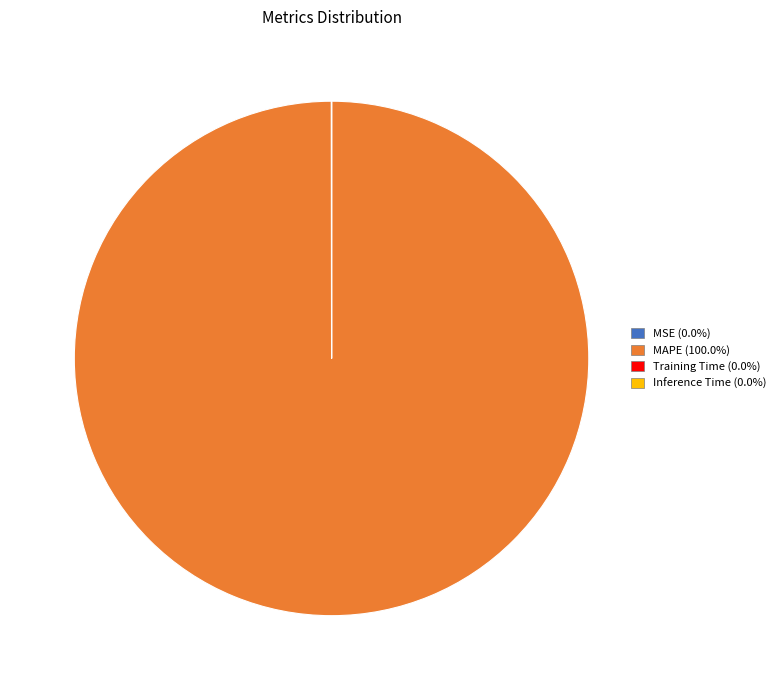

What is the largest slice in the pie chart?

MAPE